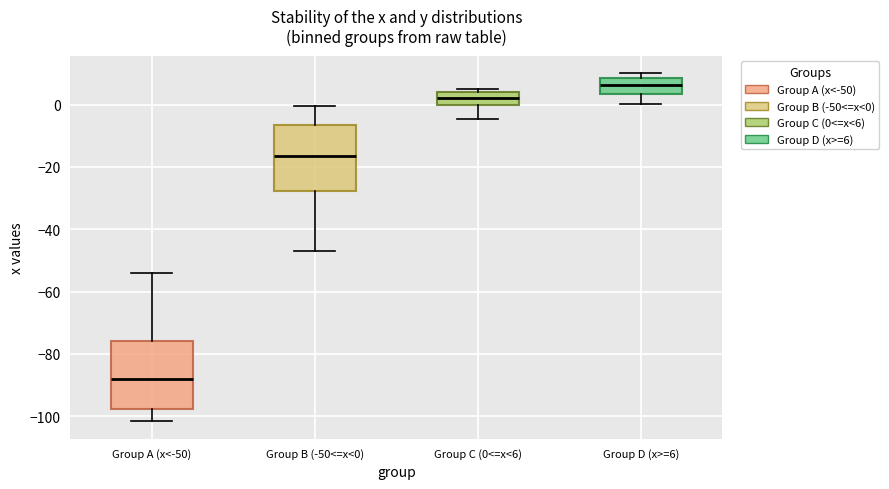

Where is the upper edge of the box for Group D (x>=6) on the y-axis? The values are not printed on the chart, so give them approximately, as read against the axis.

8